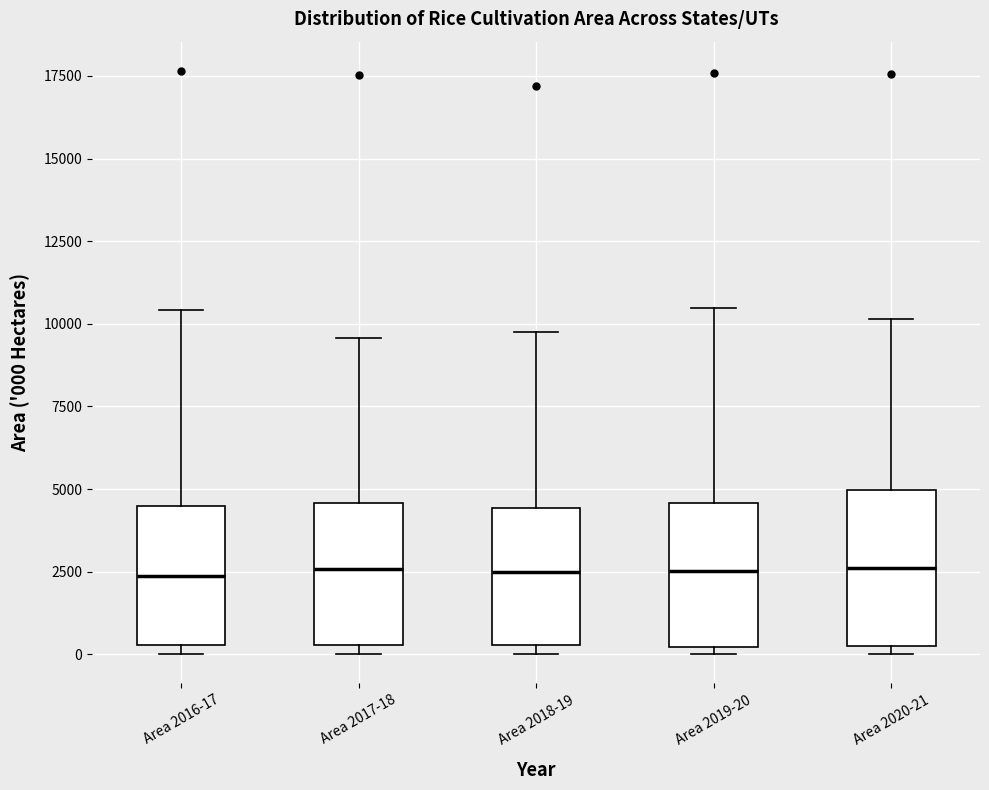

Reading left to right, transcribe this box plot: for each box, give where its median line is, the range the box spans, and where its two whiskers end, as read against the y-axis. The values are not printed on the chart, so give them approximately, as read against the axis.

Area 2016-17: median 2500, box 500 to 4500, whiskers 0 to 10500
Area 2017-18: median 2500, box 500 to 4500, whiskers 0 to 9500
Area 2018-19: median 2500, box 500 to 4500, whiskers 0 to 10000
Area 2019-20: median 2500, box 0 to 4500, whiskers 0 (just below the box's lower edge) to 10500
Area 2020-21: median 2500, box 500 to 5000, whiskers 0 to 10000